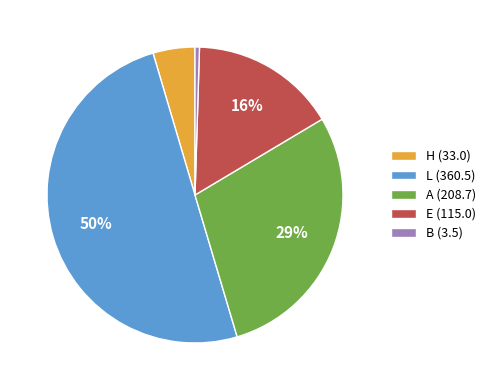

Count the number of slices in the pie.

5